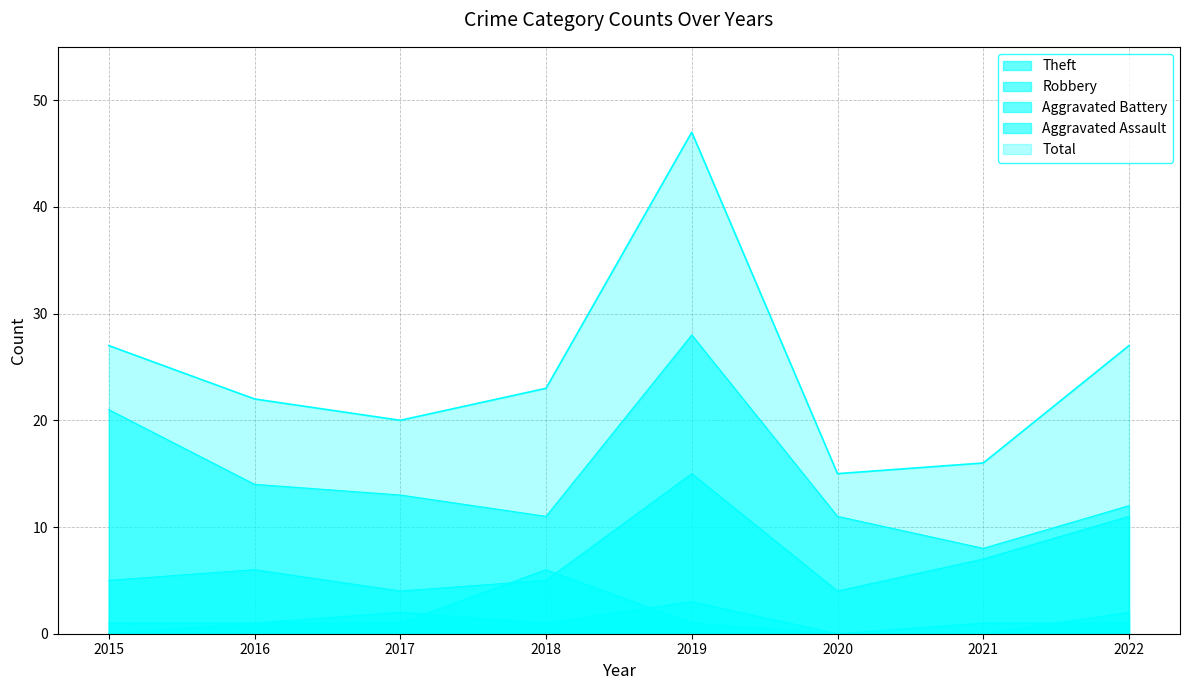

True or false: Theft and Aggravated Assault cross at least once.

False